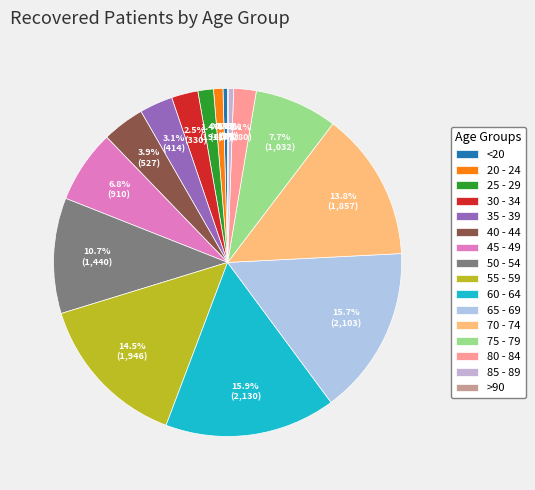

What is the smallest slice in the pie chart?

>90